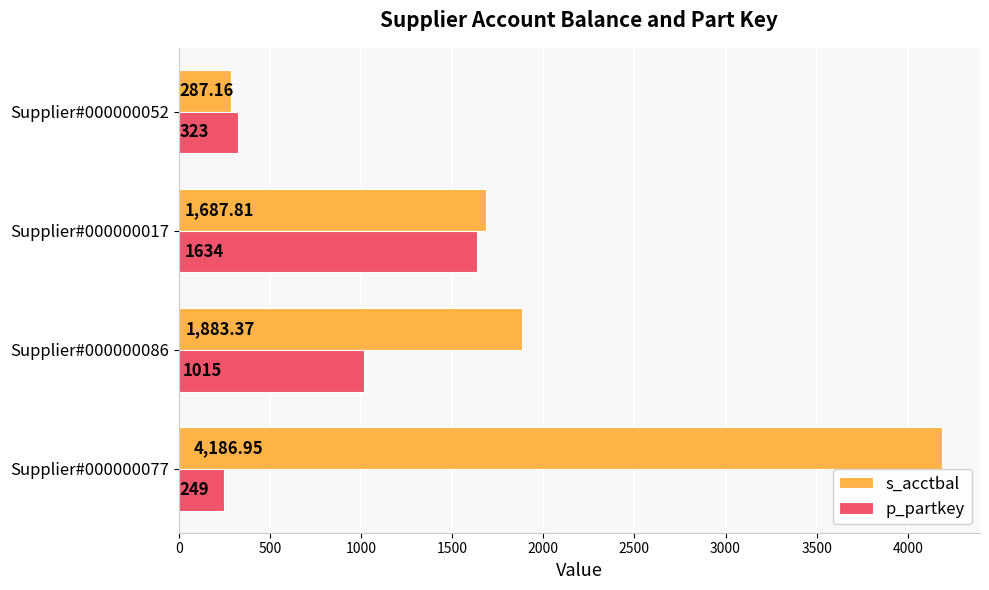

How many data points does each series have?

4